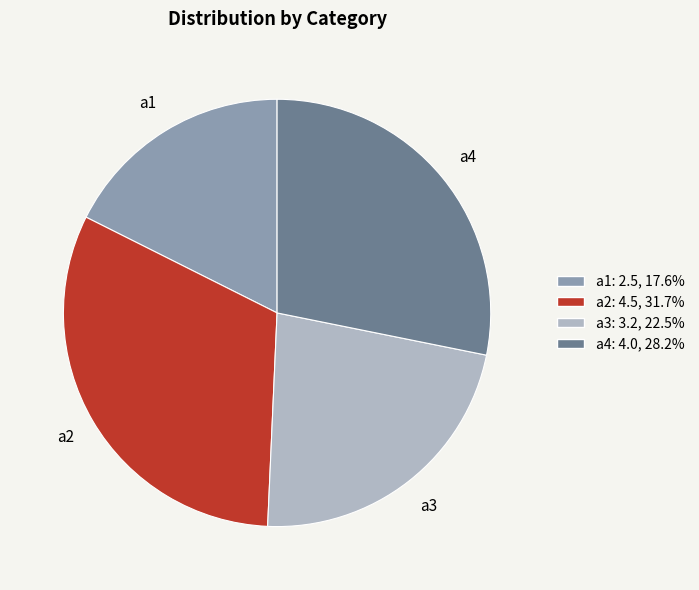

Combined, do a2 and a1 account for over 50%?

No